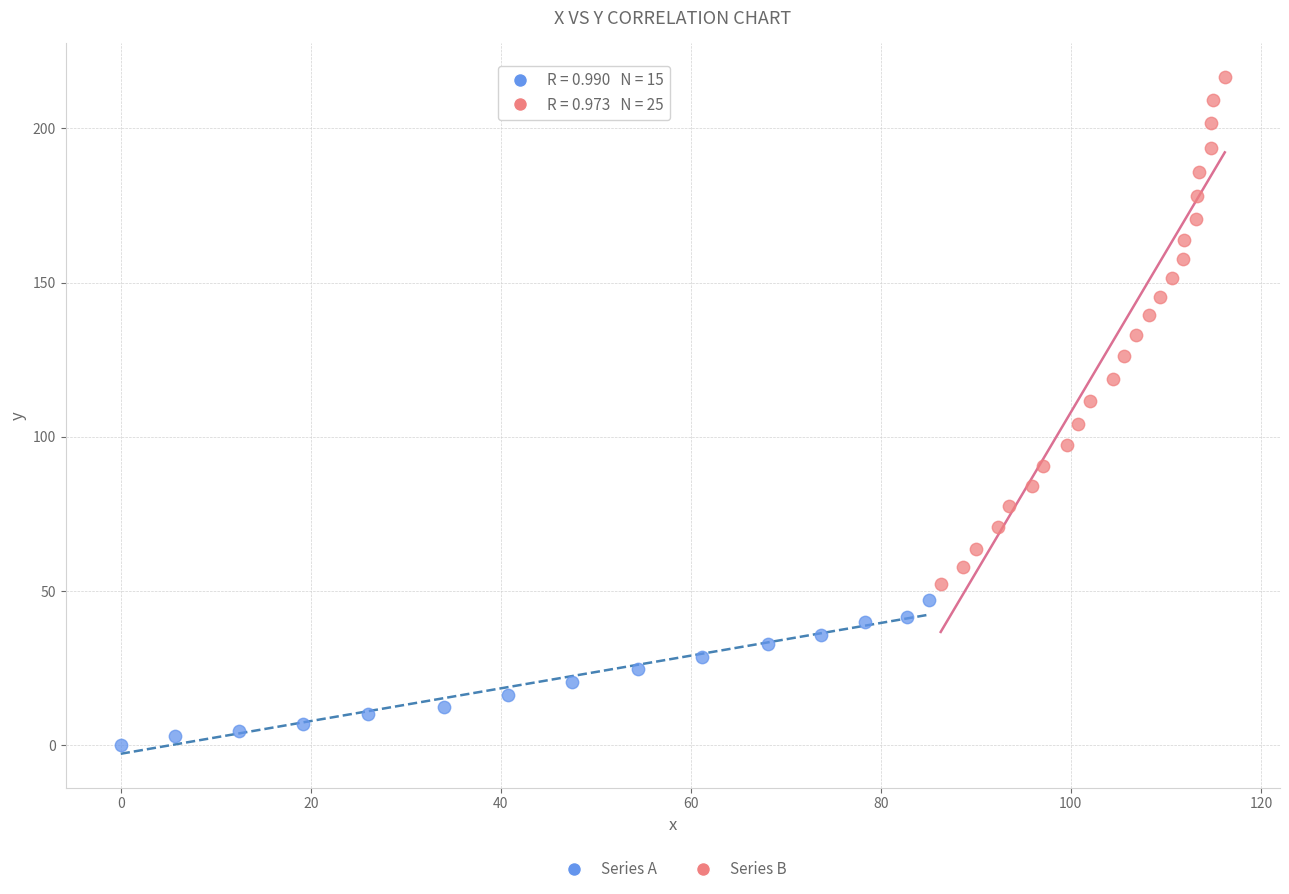

What are all the series names shown in the legend?

Series A, Series B